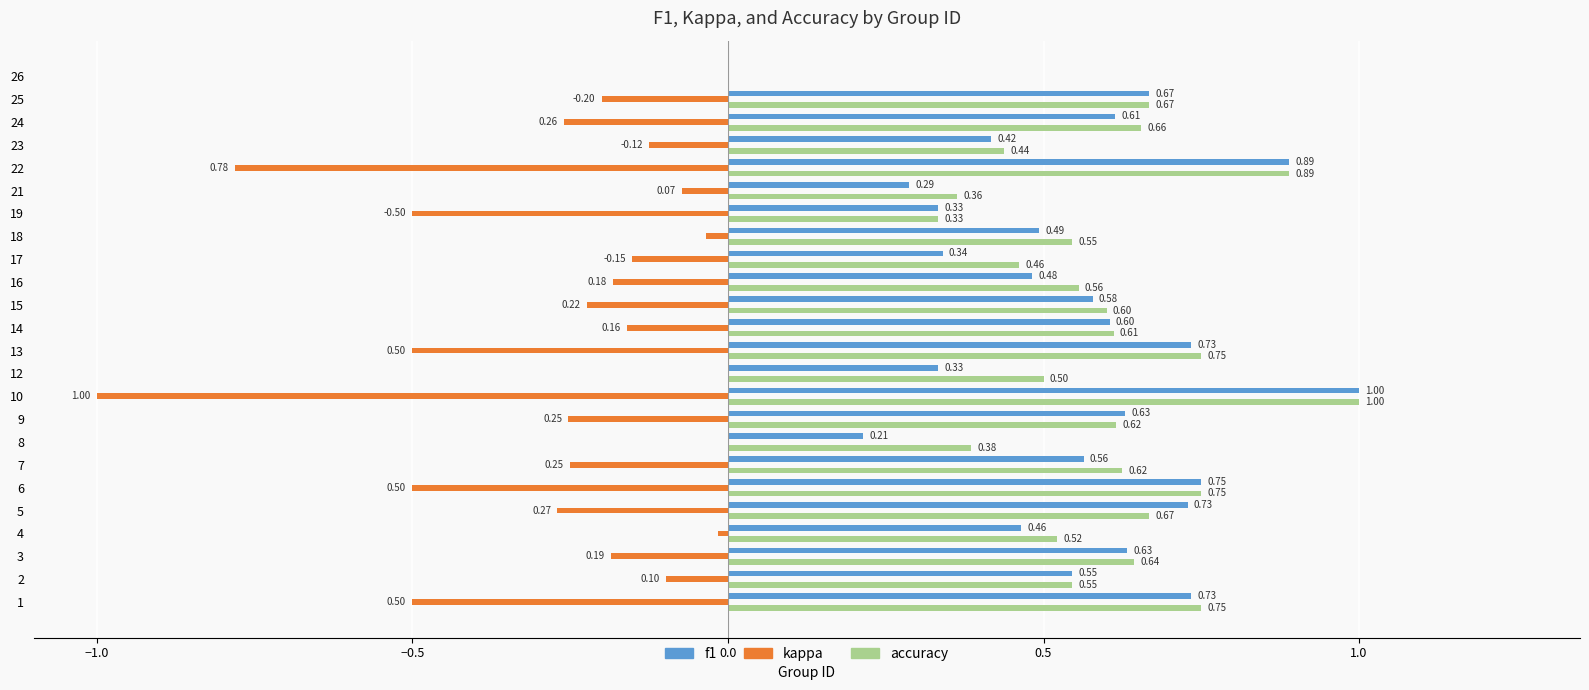

What is the sum of the f1 values at 13 and 6?

1.5